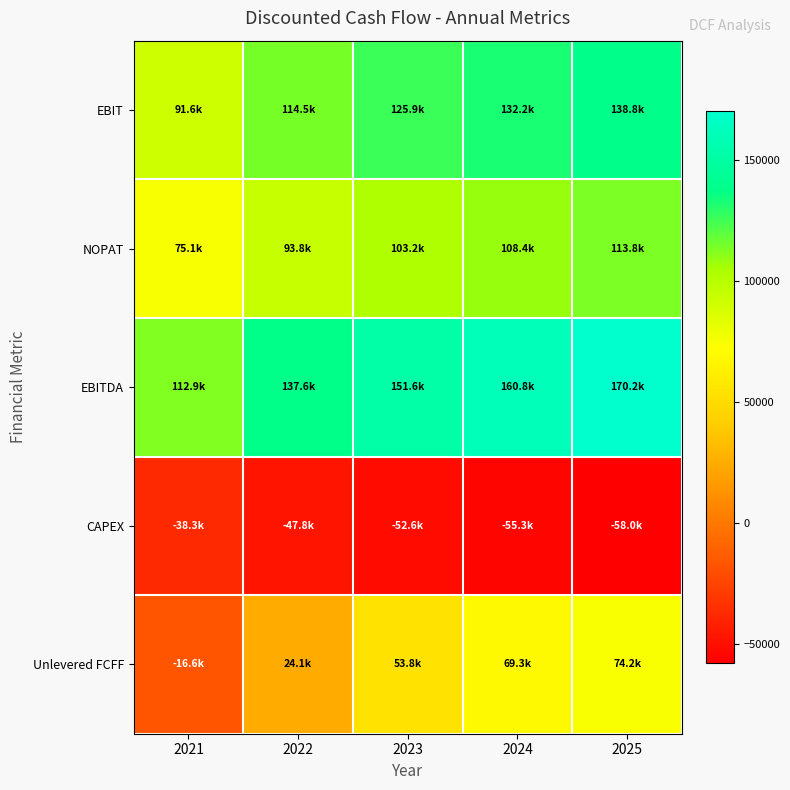

What is the smallest value displayed?

-58017.5